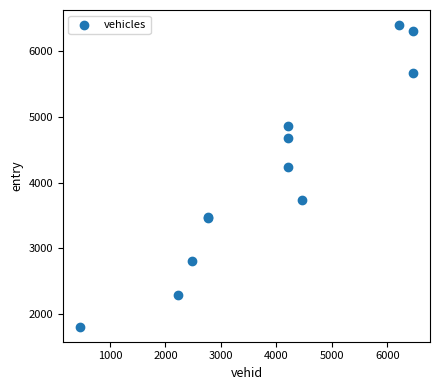

What Y value in the scatter plot is closest to 4102?

4233.7